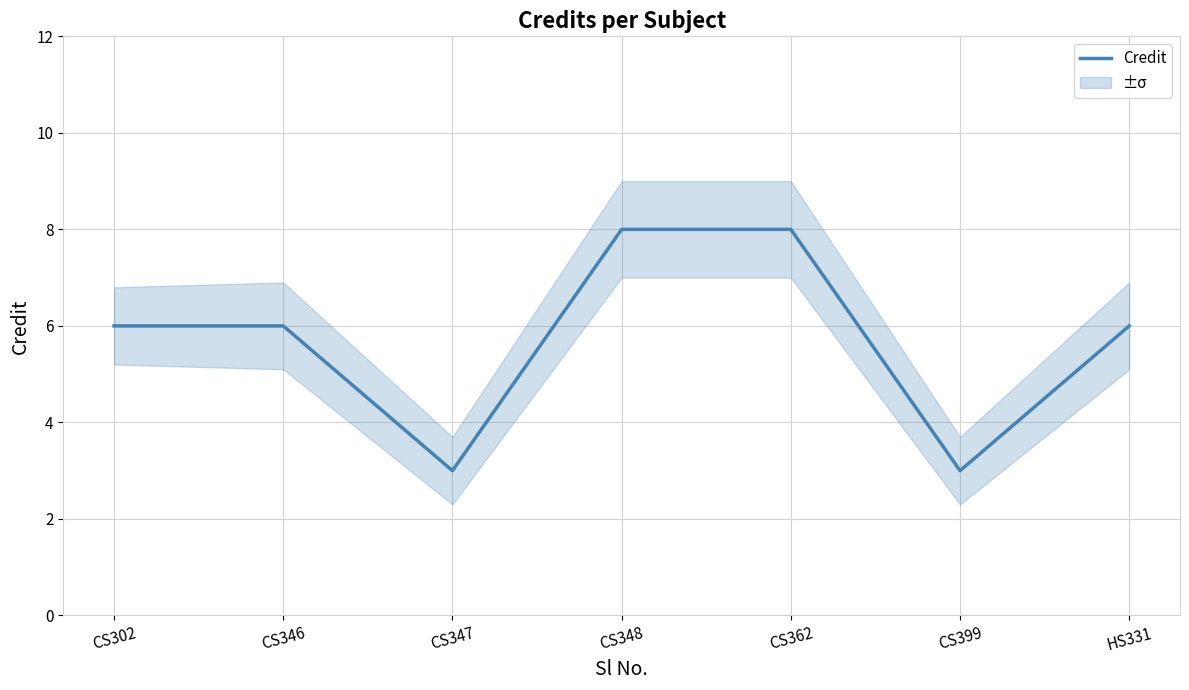

What is the label of the 5th point from the right?

CS347